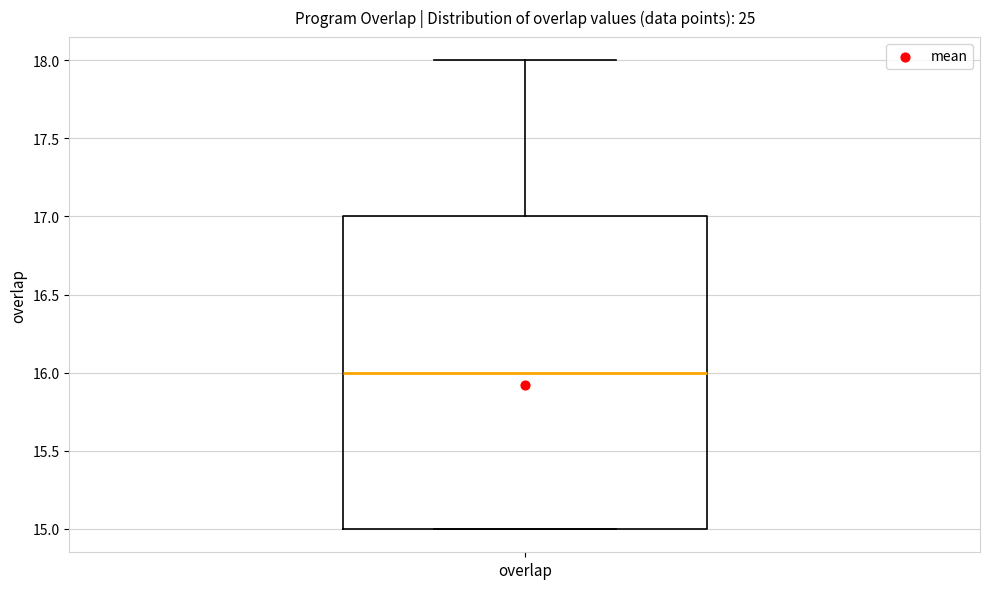

Read this box plot against the y-axis: the position of the median line, the range covered by the box, and the ends of both whiskers. The values are not printed on the chart, so give them approximately, as read against the axis.

median 16, box 15 to 17, whiskers 15 to 18